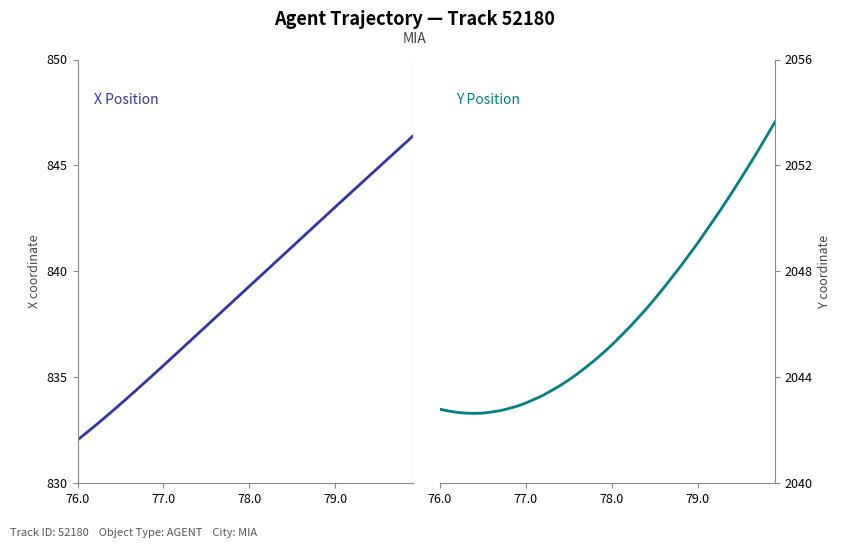

At how many categories does at least one series exceed 1643?

40